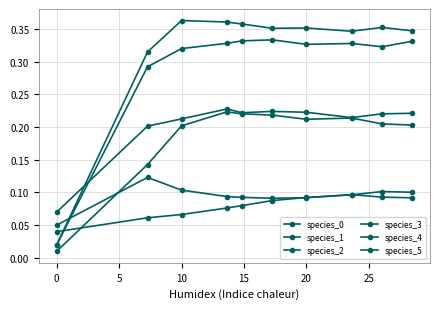

How many lines are shown in the chart?

6